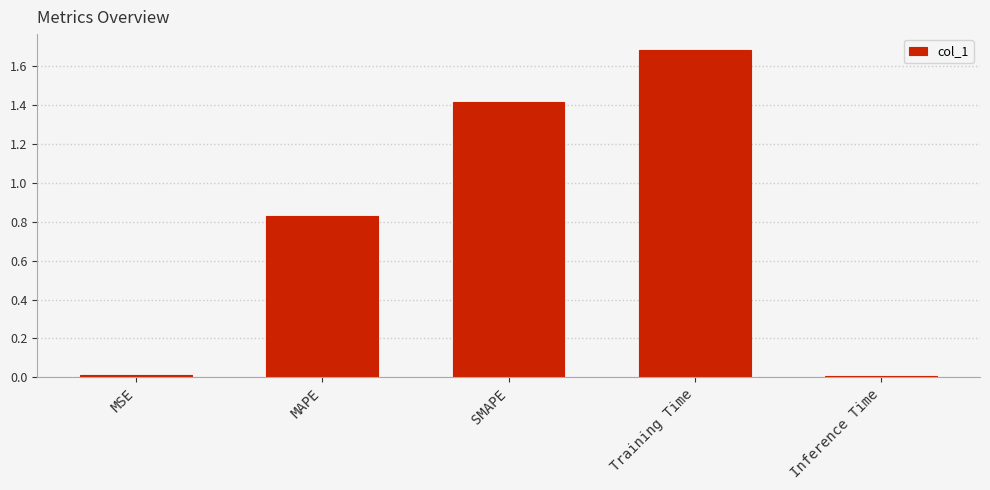

What is the difference between the values at MSE and SMAPE?

1.4